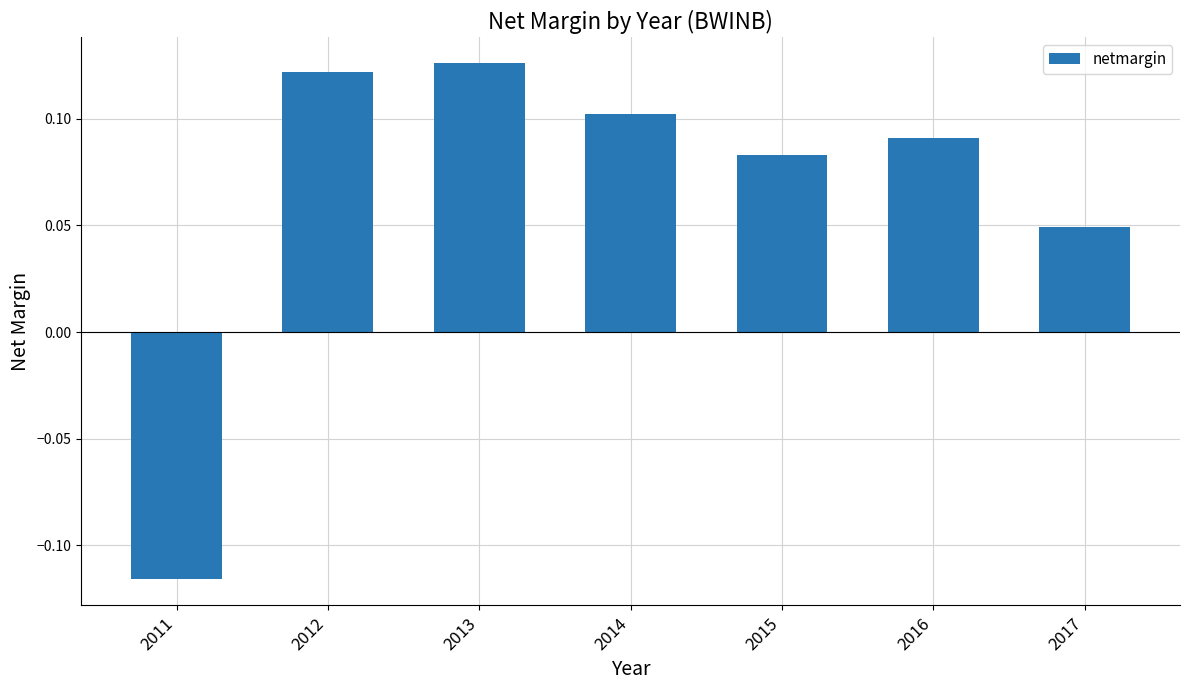

Rank the categories by value from highest to lowest.

2013, 2012, 2014, 2016, 2015, 2017, 2011